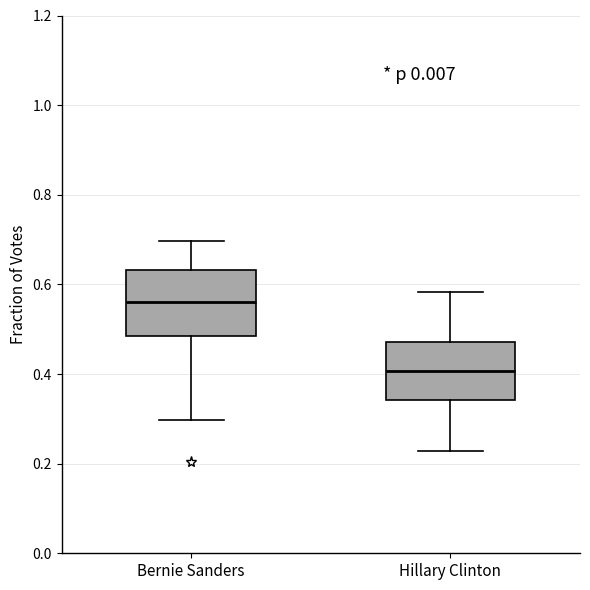

Reading left to right, transcribe this box plot: for each box, give where its median line is, the range the box spans, and where its two whiskers end, as read against the y-axis. The values are not printed on the chart, so give them approximately, as read against the axis.

Bernie Sanders: median 0.56, box 0.48 to 0.64, whiskers 0.30 to 0.70
Hillary Clinton: median 0.40, box 0.34 to 0.48, whiskers 0.22 to 0.58